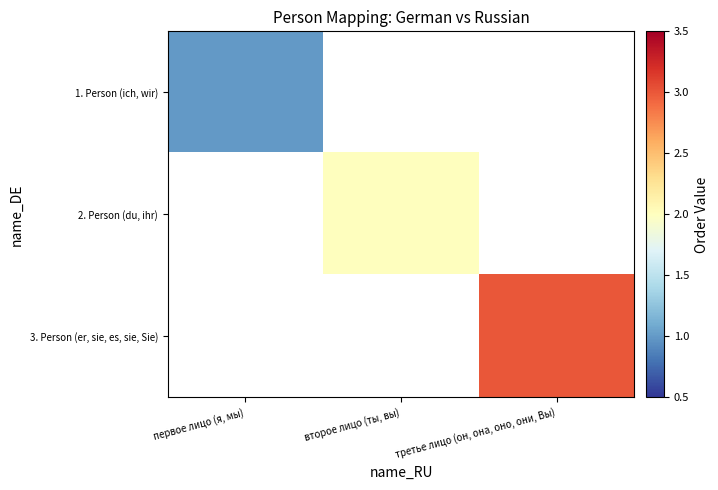

What value does the 2. Person (du, ihr) series have at второе лицо (ты, вы)?

2.0